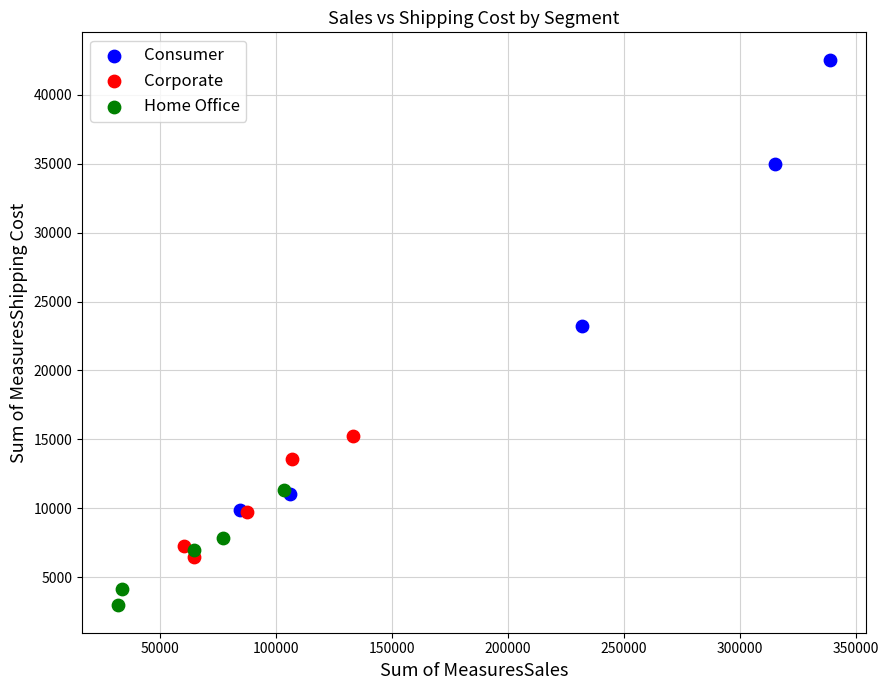

Which series reaches the maximum Y coordinate?

Consumer